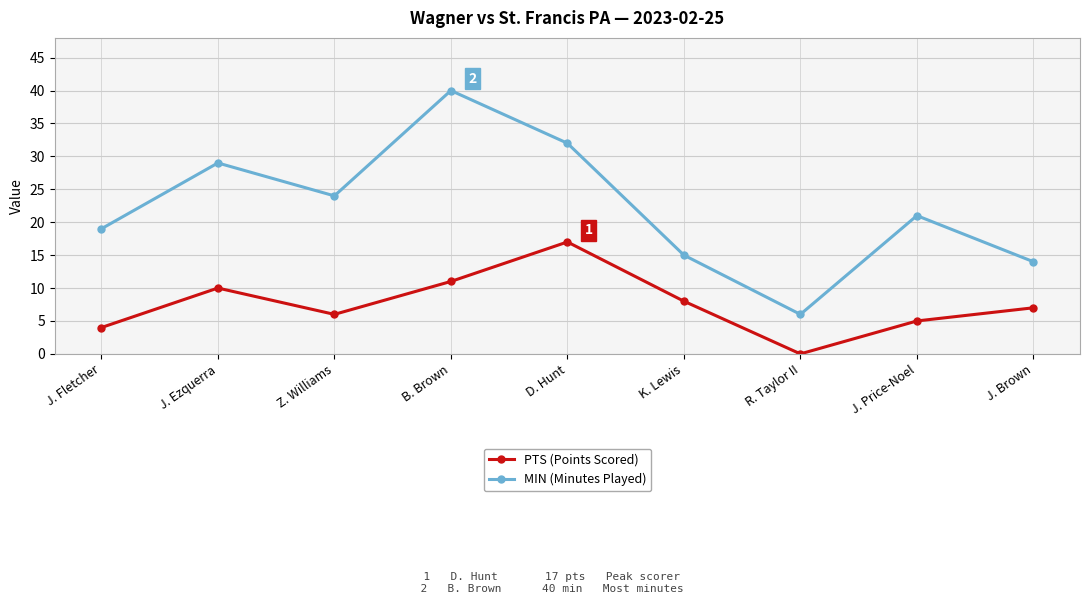

Rank the categories by MIN (Minutes Played) value from highest to lowest.

B. Brown, D. Hunt, J. Ezquerra, Z. Williams, J. Price-Noel, J. Fletcher, K. Lewis, J. Brown, R. Taylor II